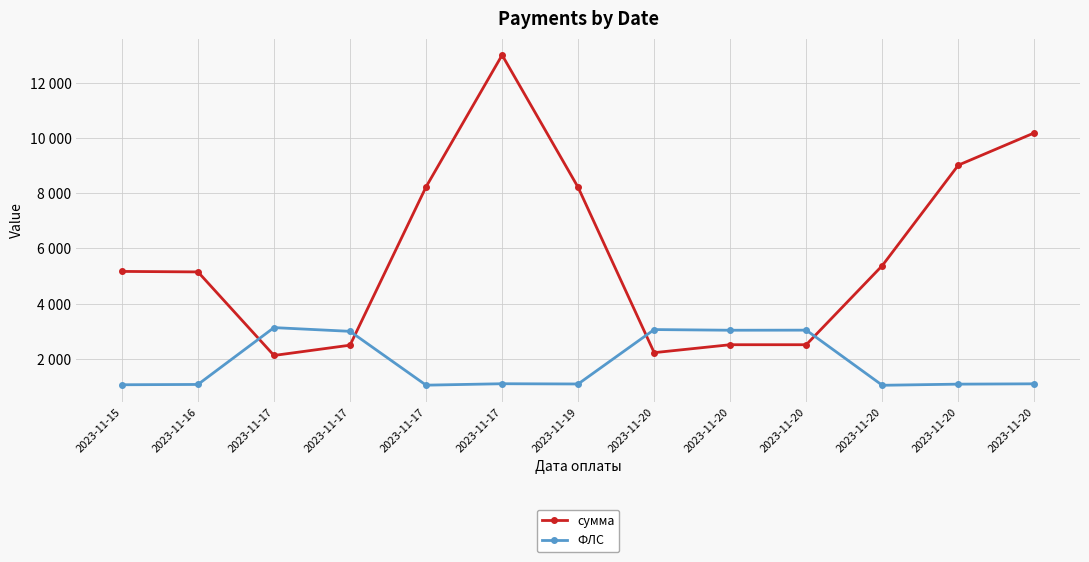

What value does the сумма series have at 2023-11-17?

8230.4